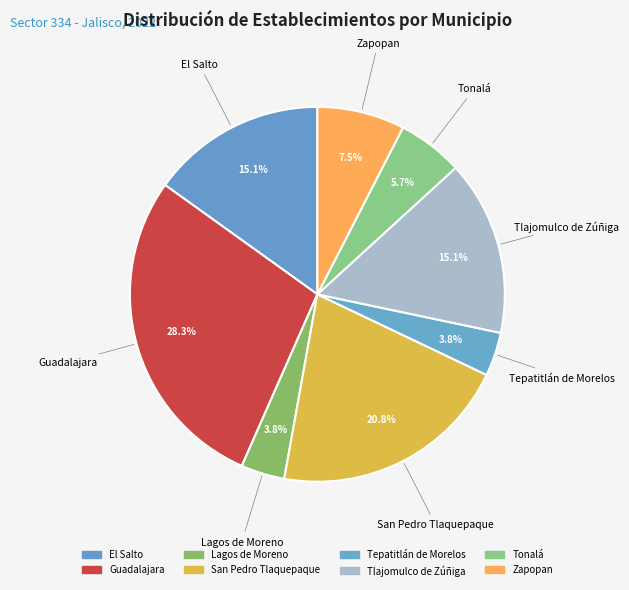

How many segments does this pie chart have?

8